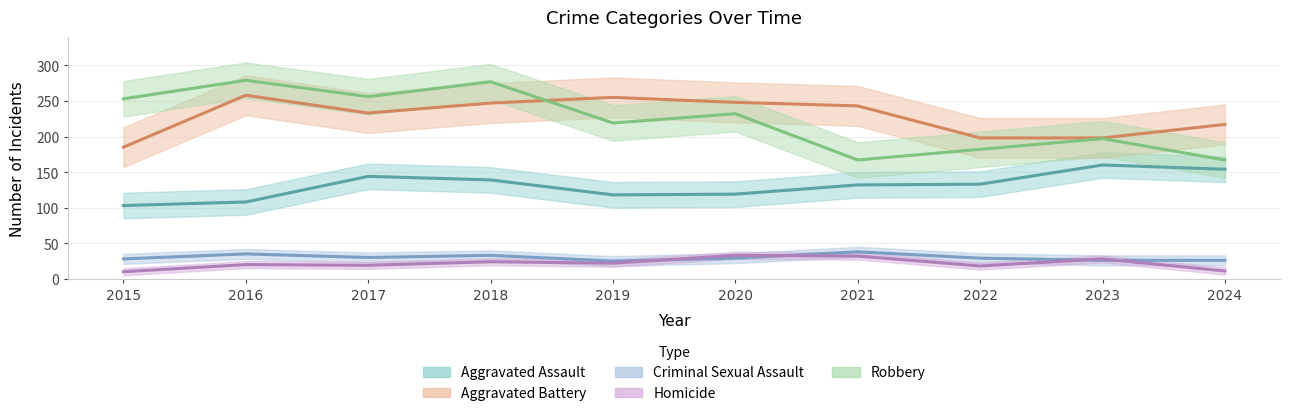

What is the sum of the Robbery values at 2015 and 2023?

450